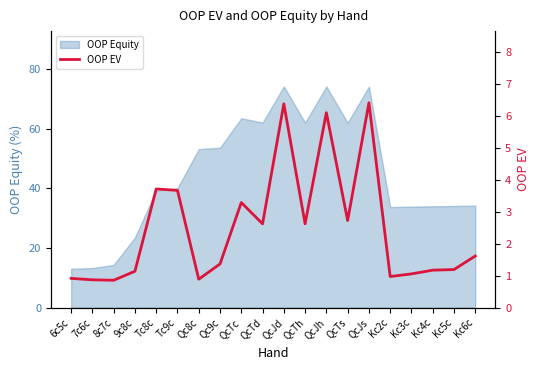

Is it true that the value at 6c5c is 0.9?

True